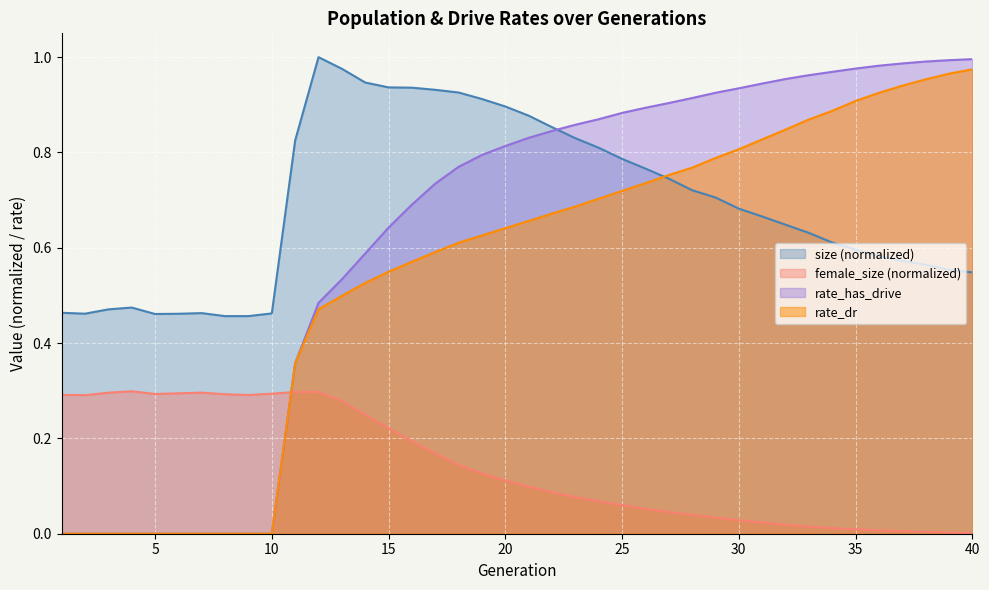

How many lines are shown in the chart?

4